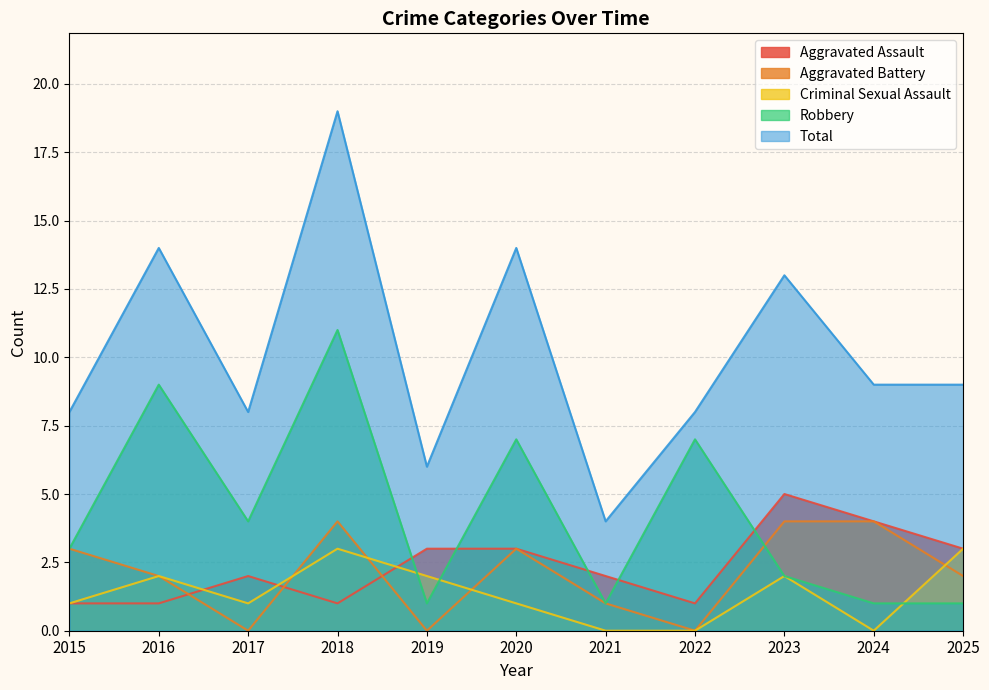

Which series has the largest total across all categories?

Total